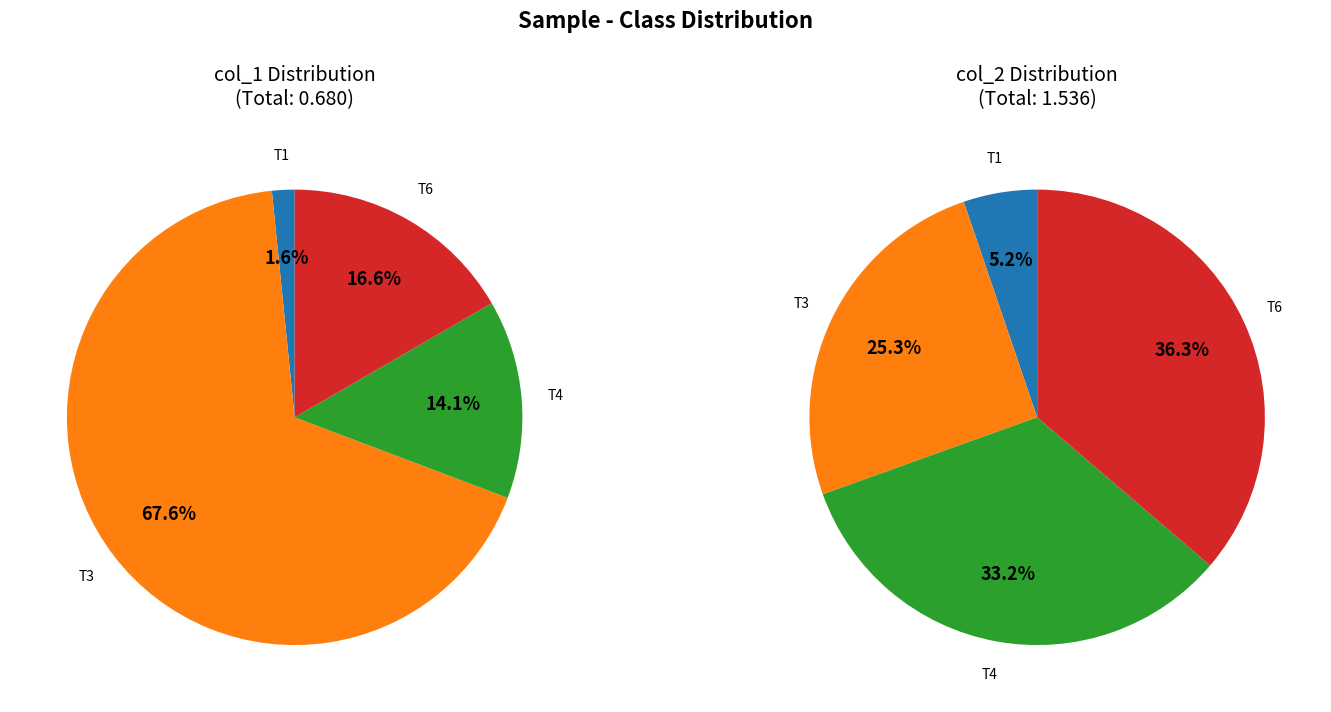

True or false: s82A_T4_SORTED_FILTERED accounts for 43% of the total.

False